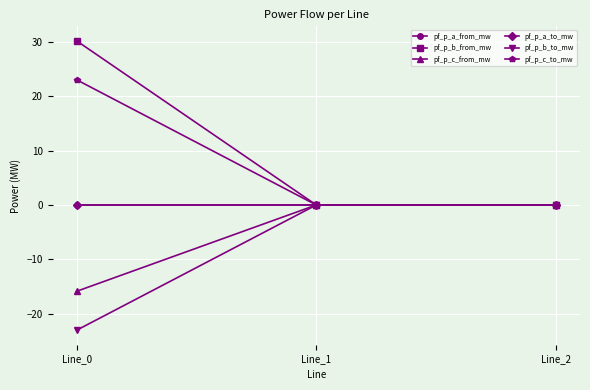

The pf_p_b_to_mw series shows -23.0 at Line_0. True or false?

True